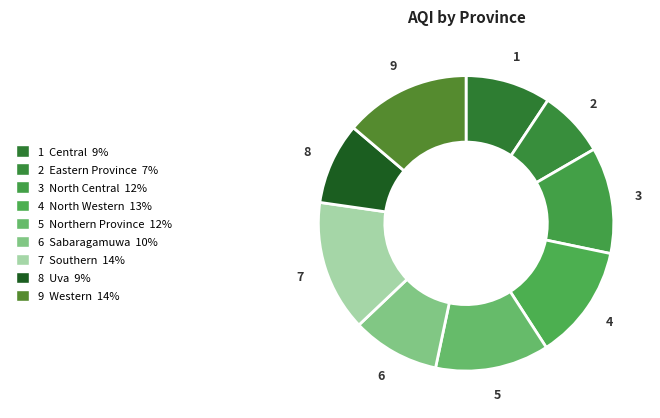

Count the number of slices in the pie.

9